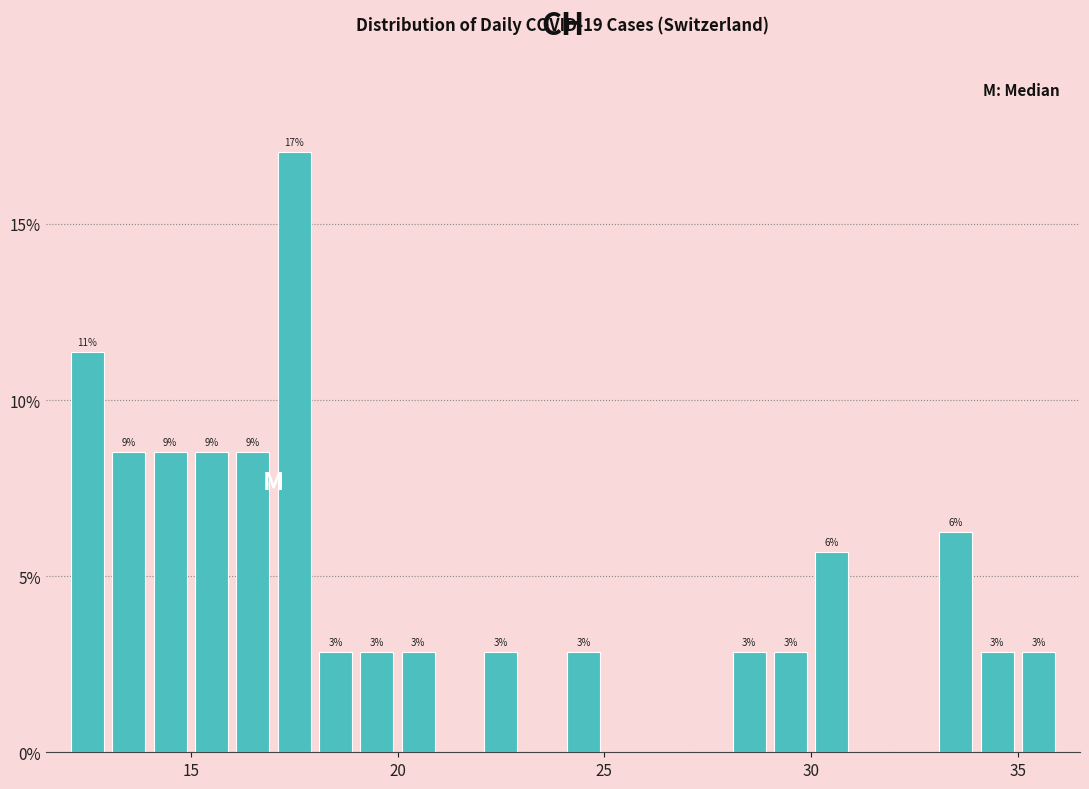

Around what value on the x-axis is the tallest bar? Give the approximate position of its centre, as read against the axis.

17.5